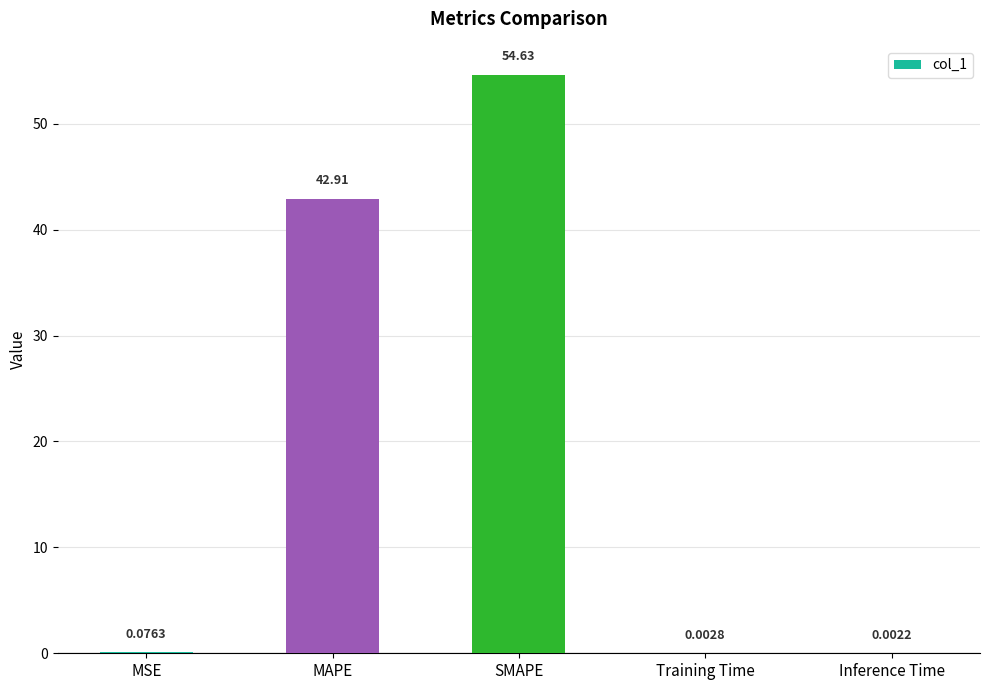

Which category has the highest value across all series?

SMAPE